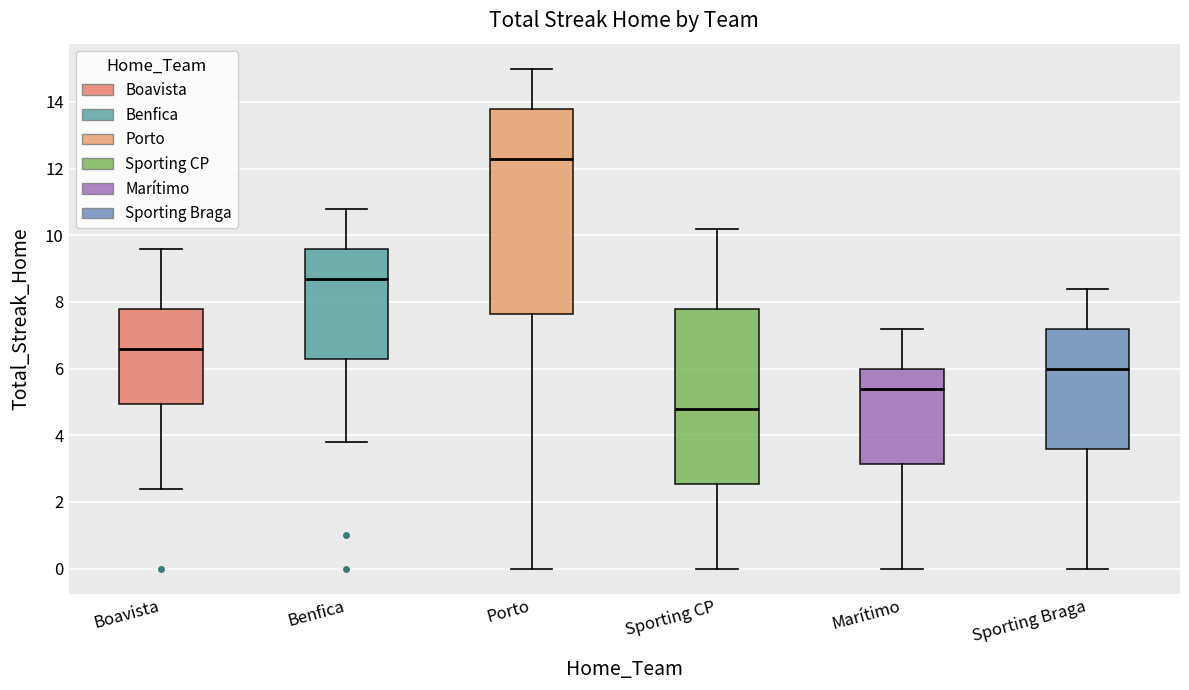

Reading left to right, read every box against the y-axis: the position of its median line, the range the box covers, and the ends of its whiskers. The values are not printed on the chart, so give them approximately, as read against the axis.

Boavista: median 6.6, box 5.0 to 7.8, whiskers 2.4 to 9.6
Benfica: median 8.8, box 6.4 to 9.6, whiskers 3.8 to 10.8
Porto: median 12.4, box 7.6 to 13.8, whiskers 0.0 to 15.0
Sporting CP: median 4.8, box 2.6 to 7.8, whiskers 0.0 to 10.2
Marítimo: median 5.4, box 3.2 to 6.0, whiskers 0.0 to 7.2
Sporting Braga: median 6.0, box 3.6 to 7.2, whiskers 0.0 to 8.4